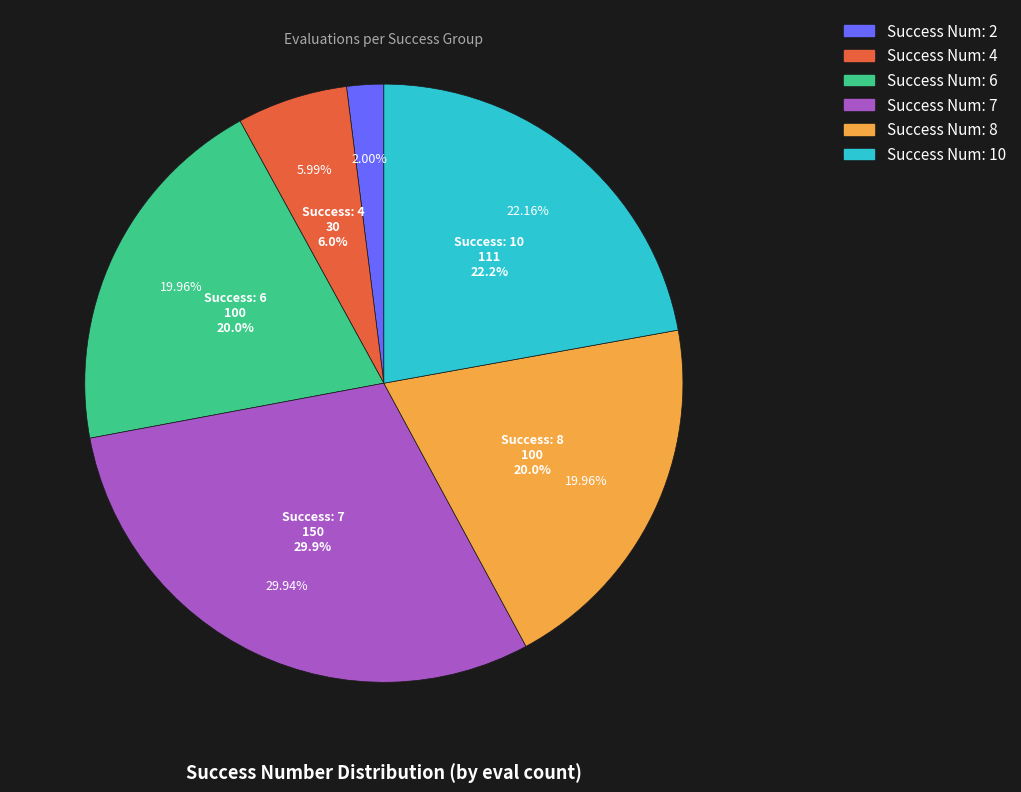

To the nearest percent, what is the average slice percentage?

17%